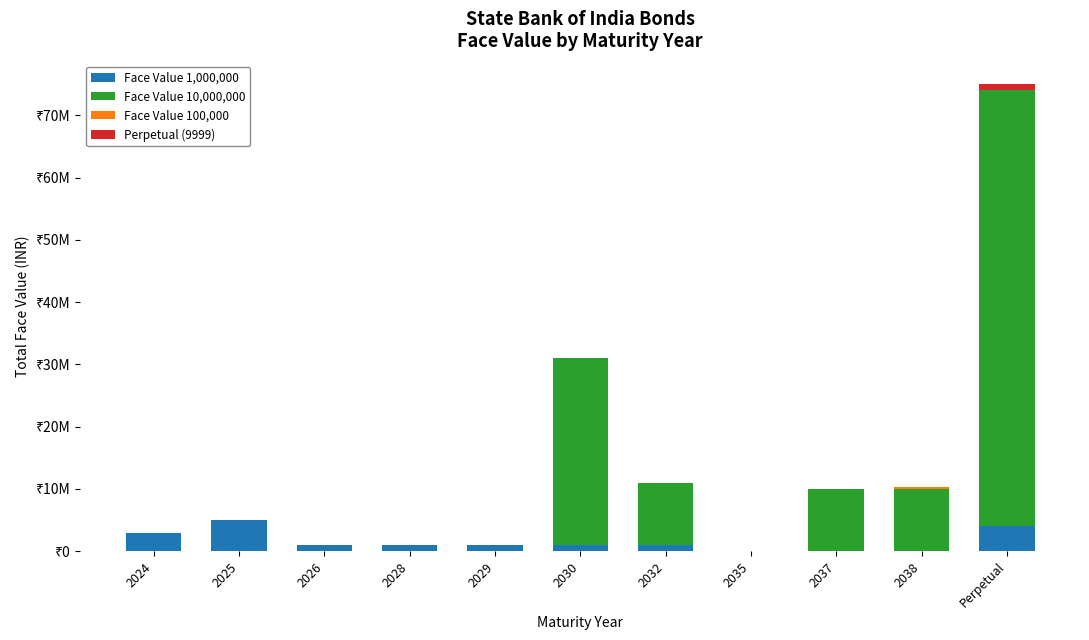

The value of Perpetual (9999) at 2035 is -347657. True or false?

False